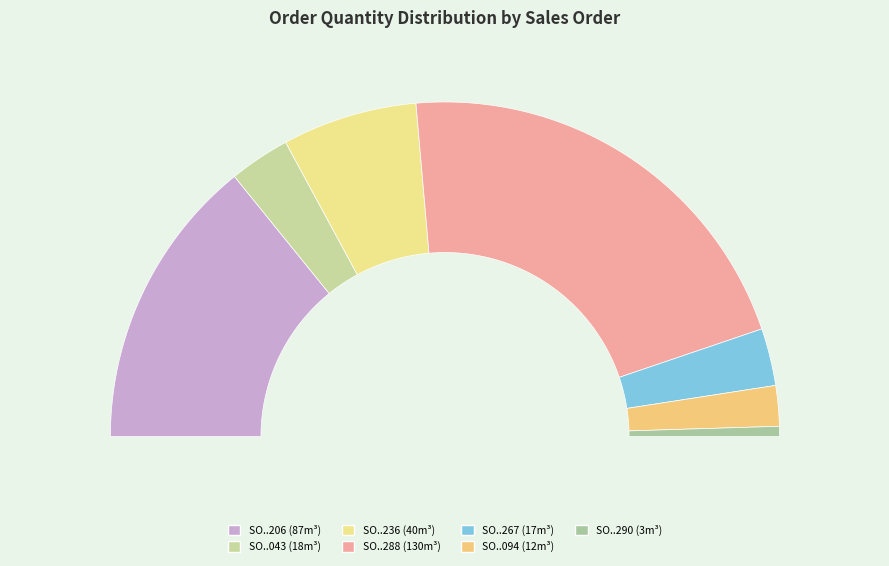

Which has a higher value, SO03-IDM221000043 or SO02-IDM221000236?

SO02-IDM221000236